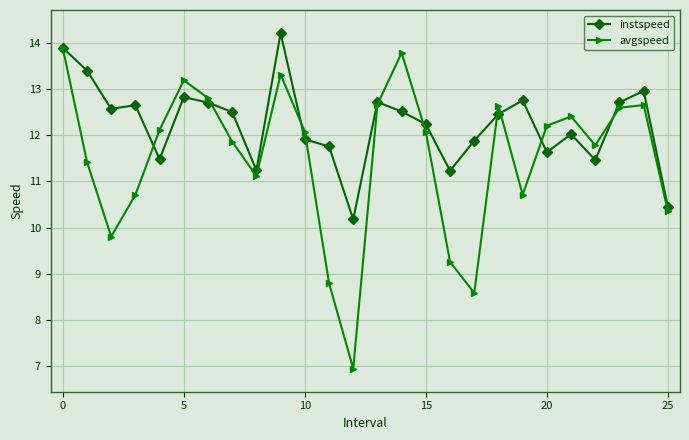

Which series has the largest range (max minus min)?

avgspeed